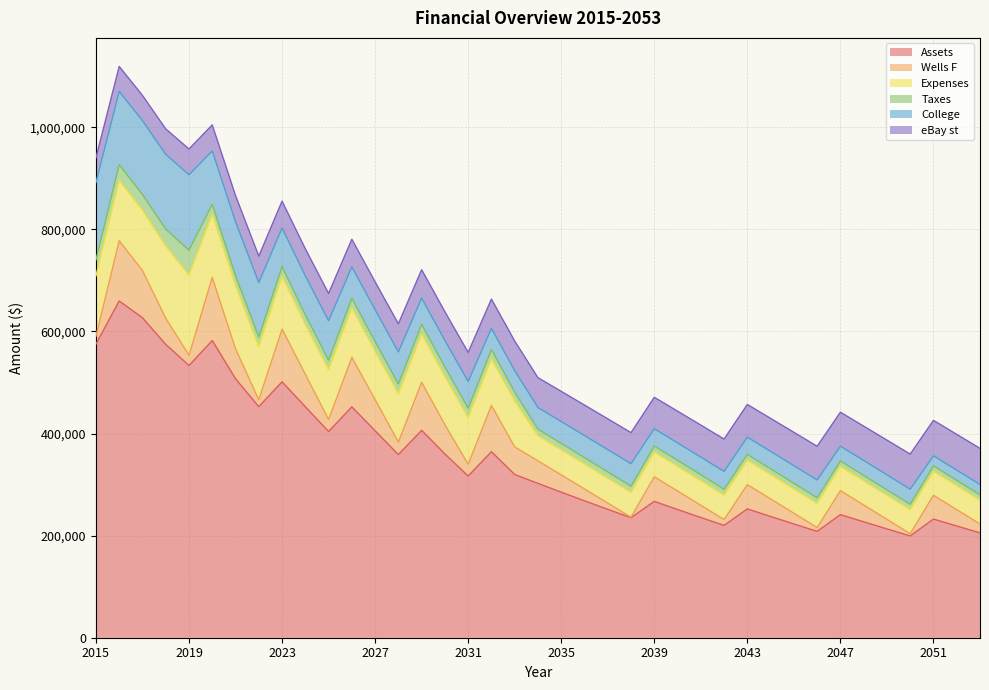

True or false: College has more than 0 interior local peaks.

True